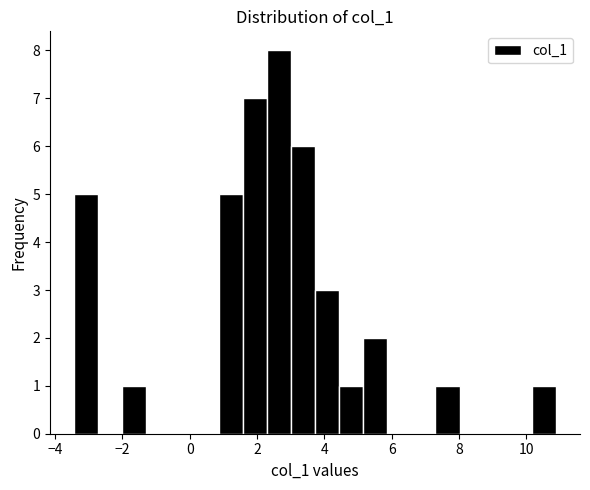

Read against the x-axis, roughly where is the centre of the tallest bar?

2.6